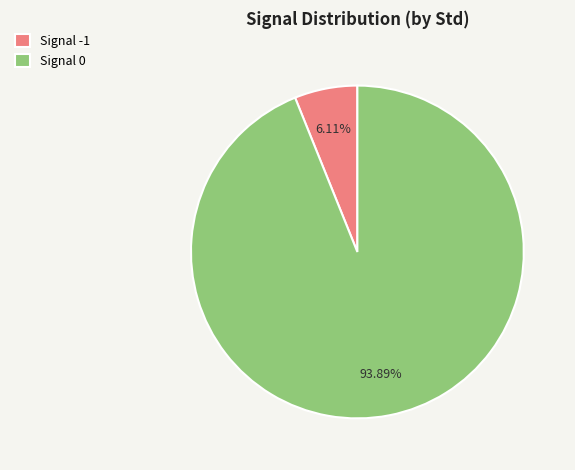

How many slices are in this pie chart?

2